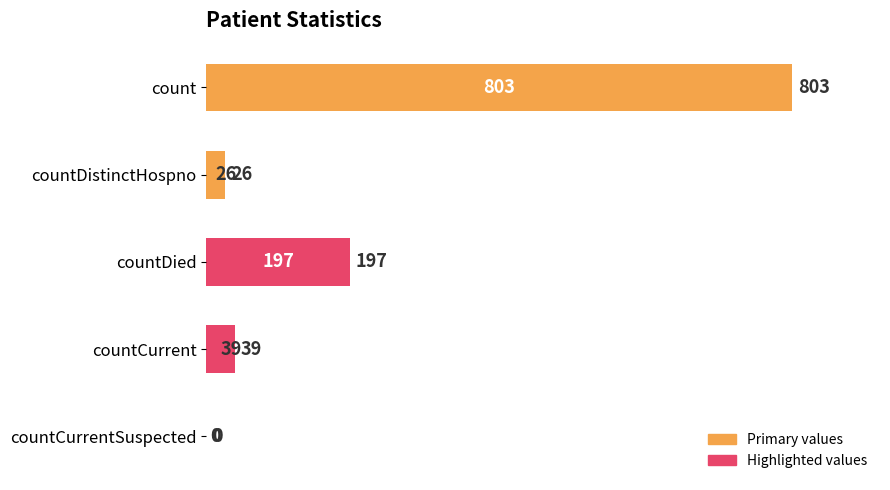

What is the sum of the values at countDistinctHospno and countCurrent?

65